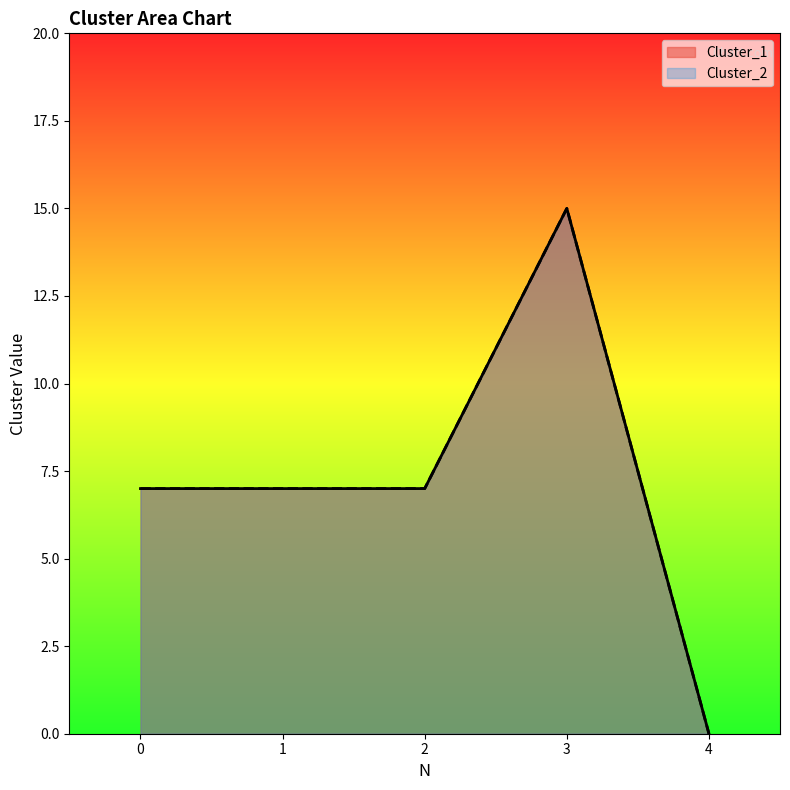

True or false: Cluster_1 and Cluster_2 intersect in this chart.

False